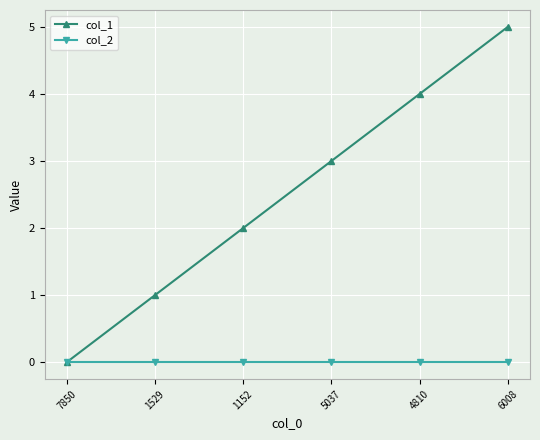

Count the col_1 values in the range 1 to 4.

4